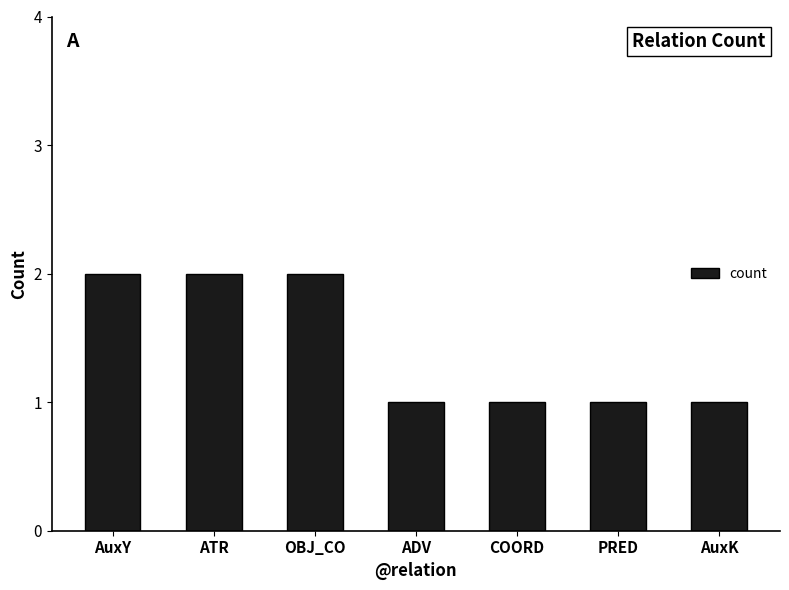

Is it true that the value at AuxY is 1?

False